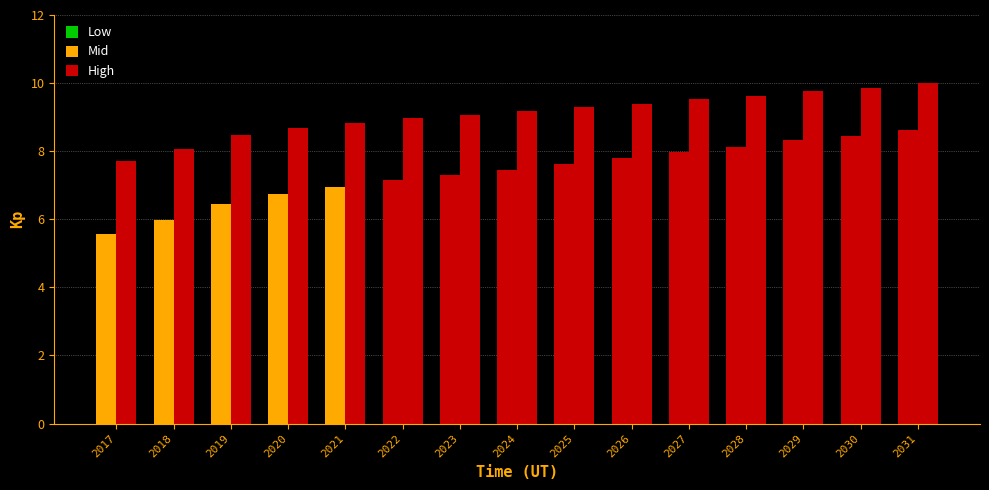

At which category does the chart reach its peak across all series?

2031